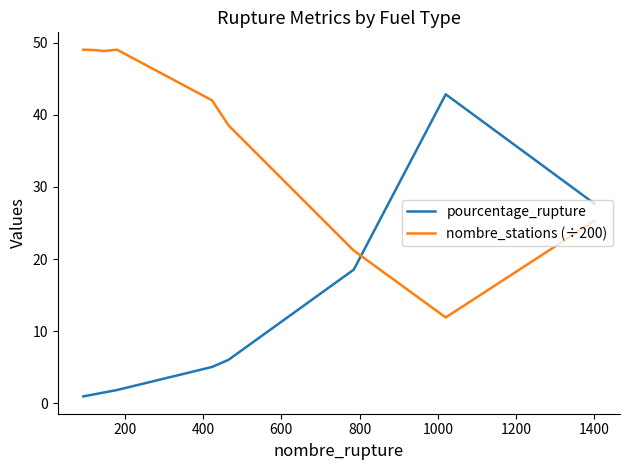

Which series has the widest spread of values?

pourcentage_rupture